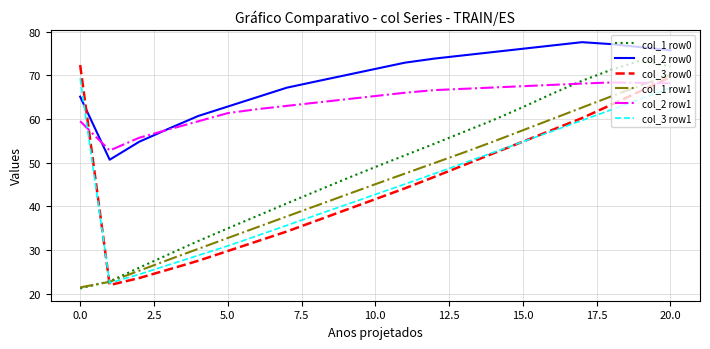

After their last crossing, which series has the higher values: col_2 row1 or col_3 row0?

col_3 row0